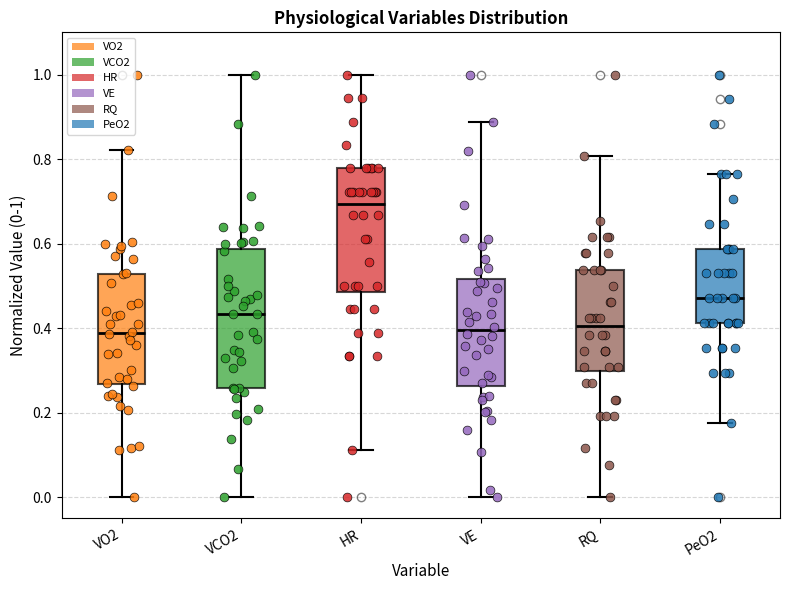

Which box is the tallest, from its lower edge to its upper edge?

VCO2